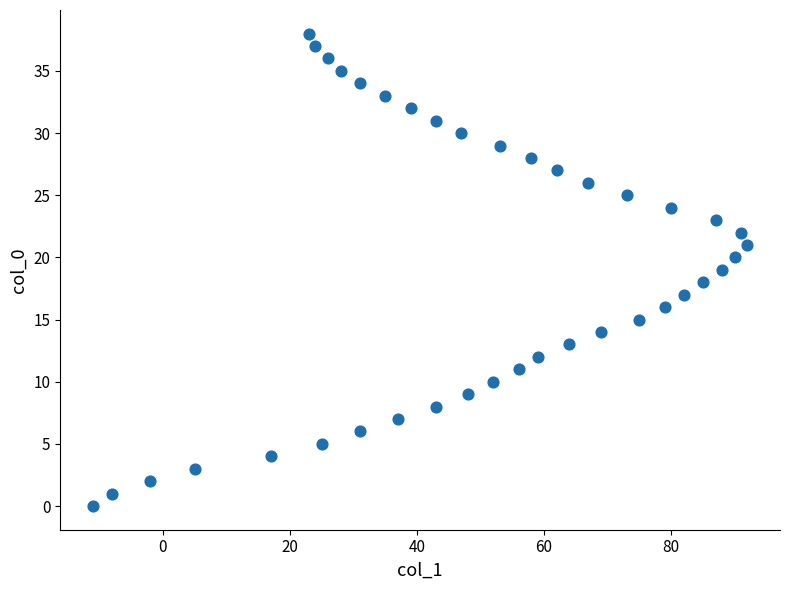

What is the range of Y values (max minus min)?

38